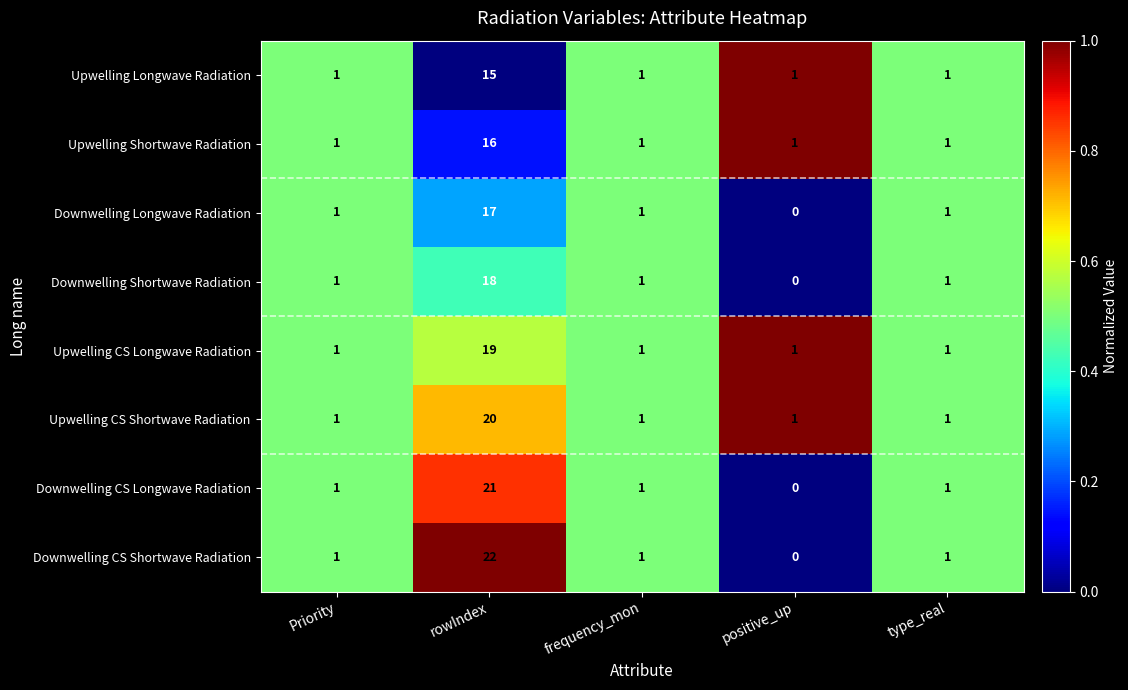

Rank the series by their maximum value, from highest to lowest.

Downwelling CS Shortwave Radiation, Downwelling CS Longwave Radiation, Upwelling CS Shortwave Radiation, Upwelling CS Longwave Radiation, Downwelling Shortwave Radiation, Downwelling Longwave Radiation, Upwelling Shortwave Radiation, Upwelling Longwave Radiation